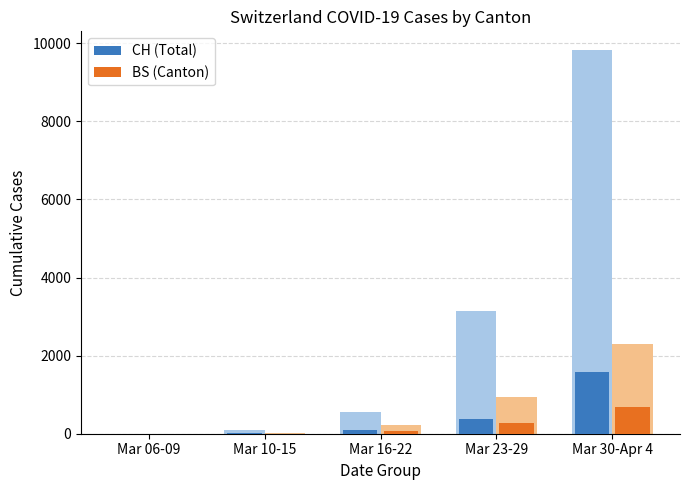

What is the average value of the BS (Canton) series?

207.4